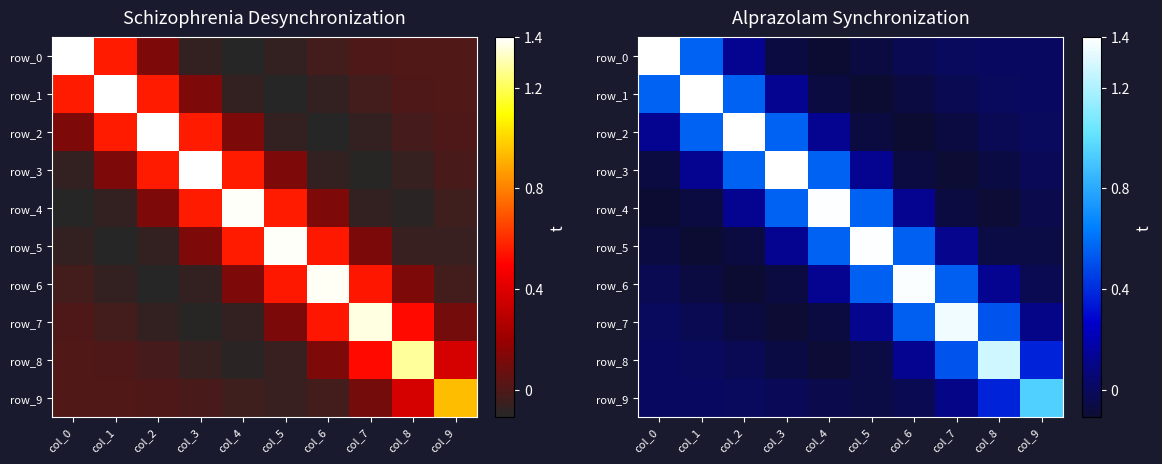

Rank the series at col_2 from lowest to highest value.

row_6, row_5, row_7, row_8, row_9, row_4, row_0, row_3, row_1, row_2